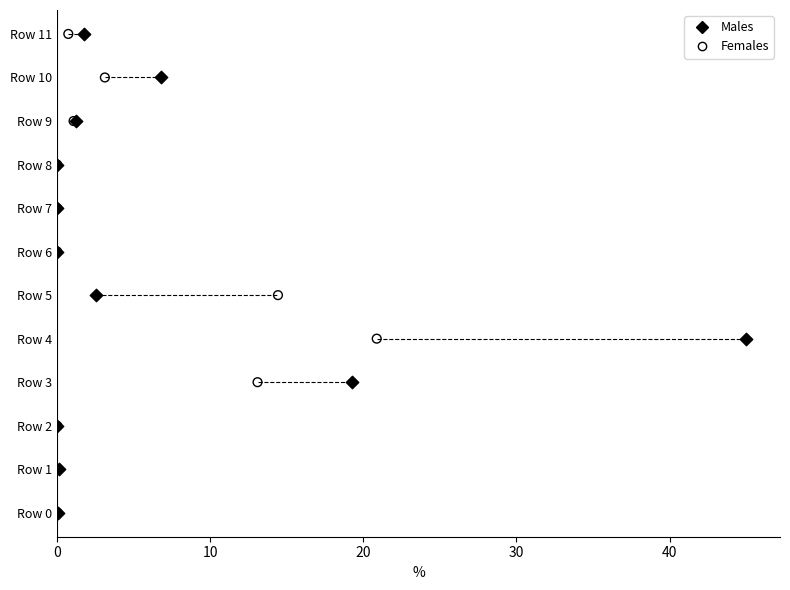

What are all the series names shown in the legend?

Males, Females